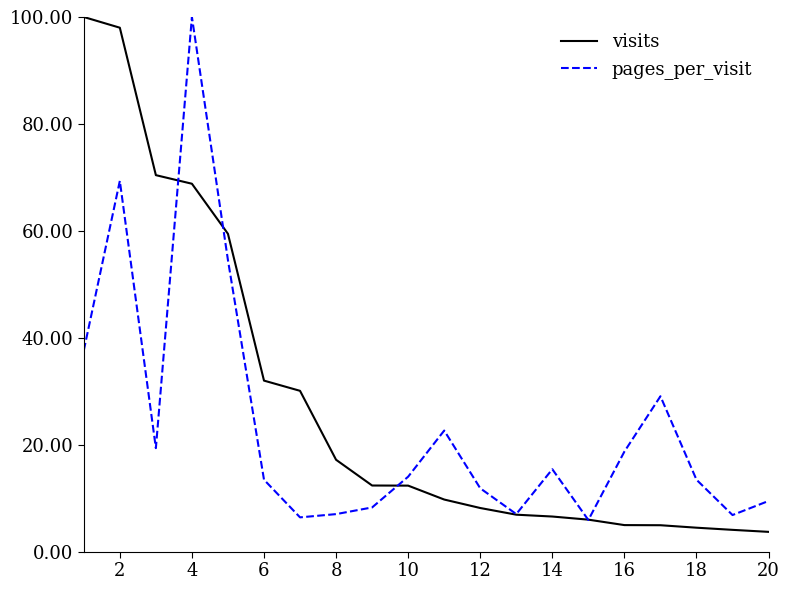

What is the difference between the second highest and minimum values in the visits series?

94.3